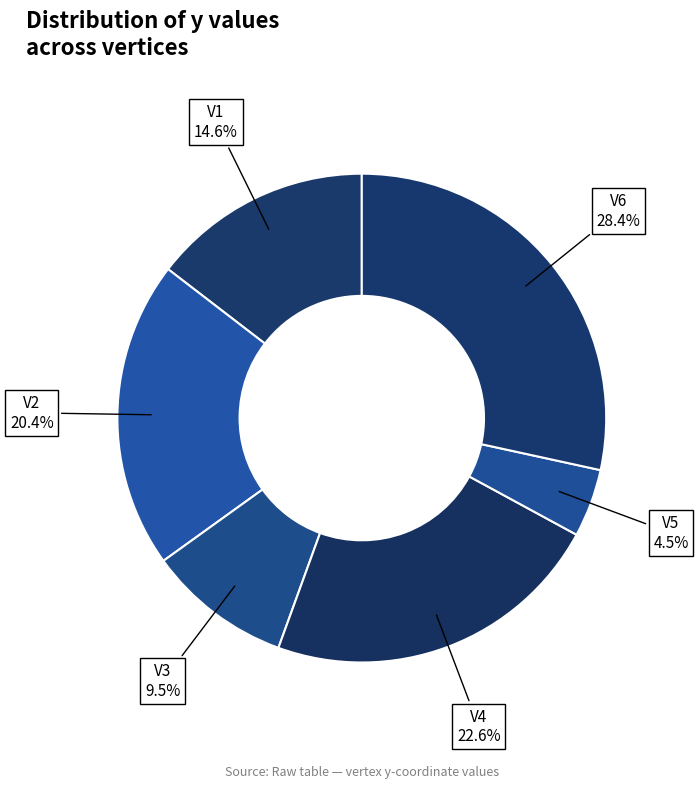

Is there any slice that represents more than half of the pie?

No